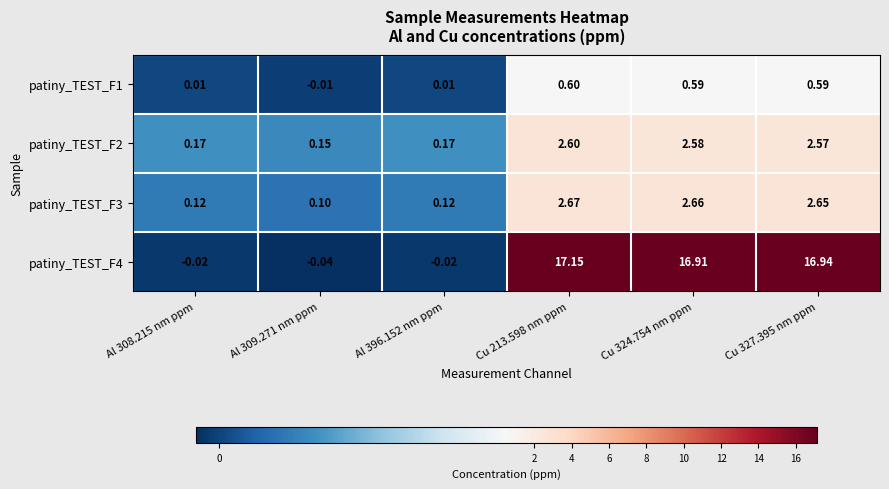

Count the number of data series in this chart.

4